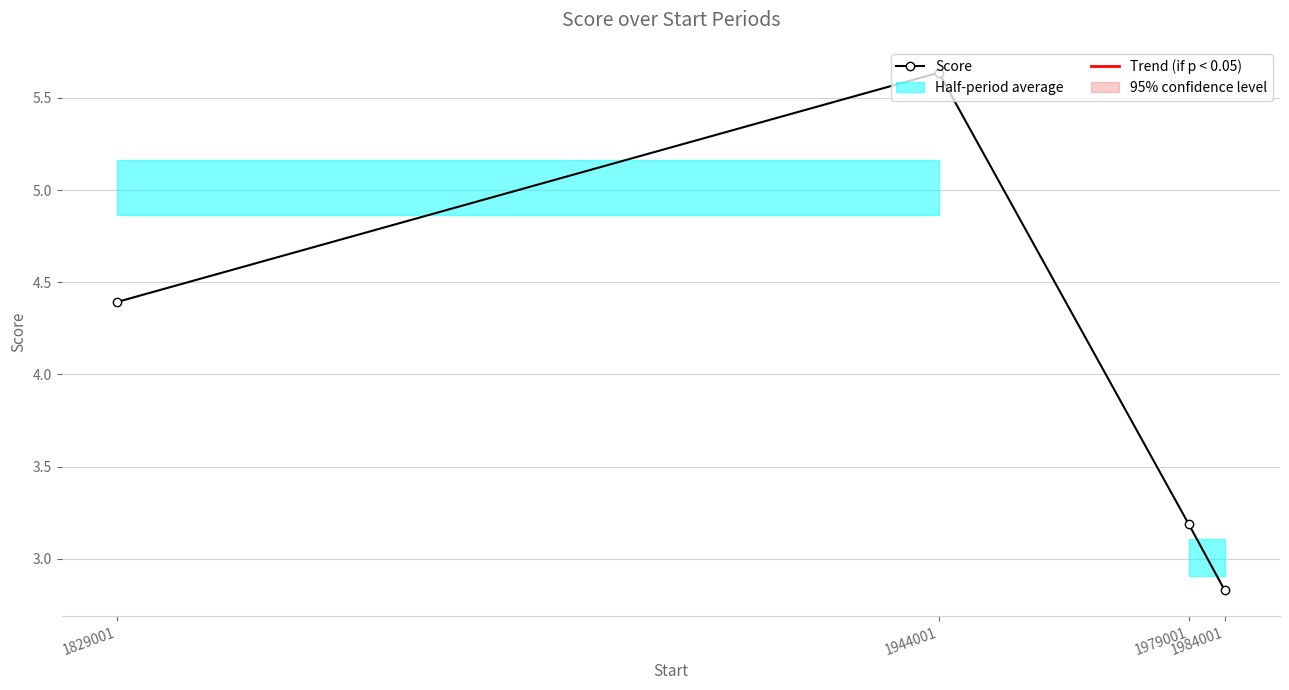

Approximately how many times larger is the value at 1984001 compared to 1829001?

0.6